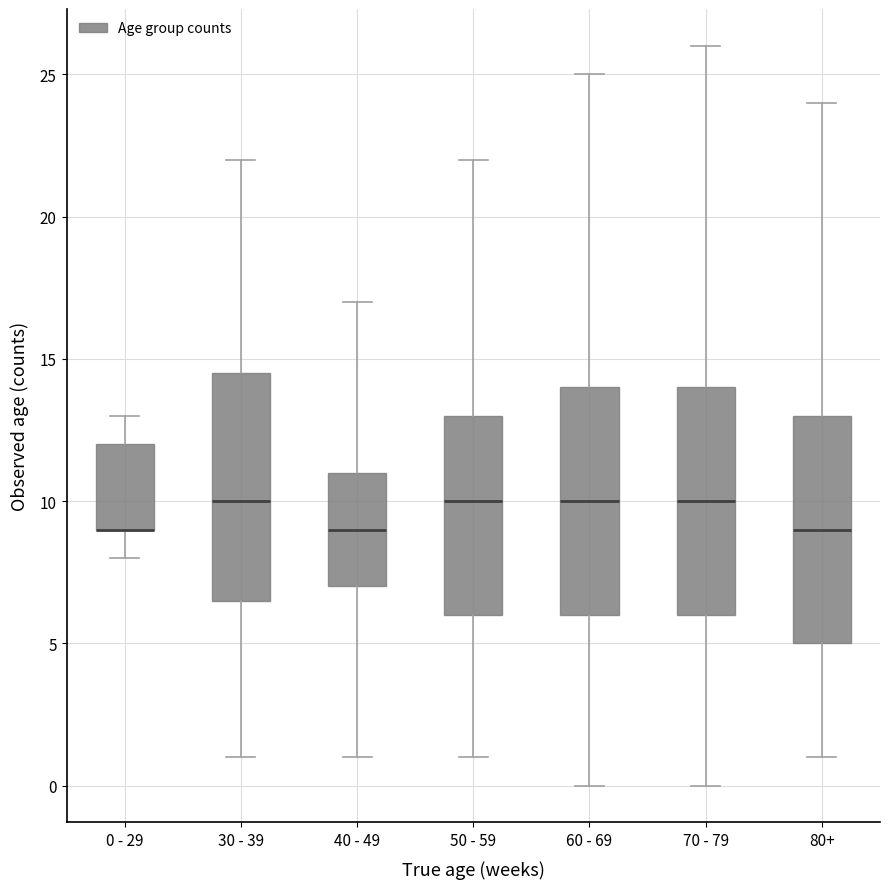

Reading left to right, transcribe this box plot: for each box, give where its median line is, the range the box spans, and where its two whiskers end, as read against the y-axis. The values are not printed on the chart, so give them approximately, as read against the axis.

0 - 29: median 9.0 (drawn on the box's lower edge), box 9.0 to 12.0, whiskers 8.0 to 13.0
30 - 39: median 10.0, box 6.5 to 14.5, whiskers 1.0 to 22.0
40 - 49: median 9.0, box 7.0 to 11.0, whiskers 1.0 to 17.0
50 - 59: median 10.0, box 6.0 to 13.0, whiskers 1.0 to 22.0
60 - 69: median 10.0, box 6.0 to 14.0, whiskers 0.0 to 25.0
70 - 79: median 10.0, box 6.0 to 14.0, whiskers 0.0 to 26.0
80+: median 9.0, box 5.0 to 13.0, whiskers 1.0 to 24.0